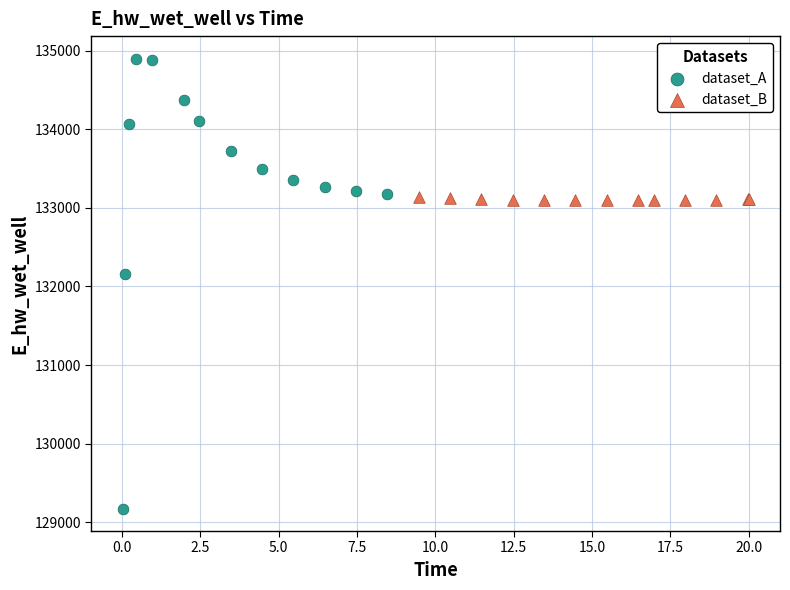

Which series contains the lowest Y value?

dataset_A